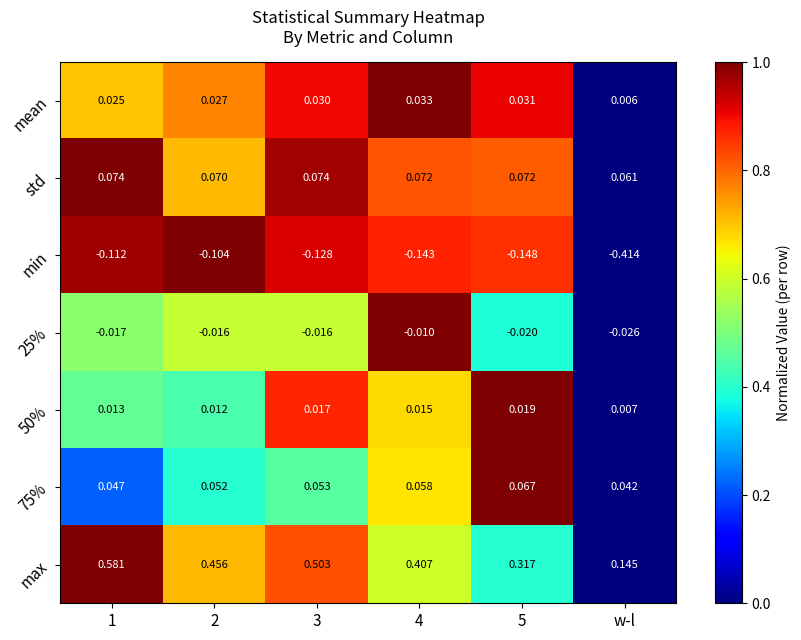

At which category does the chart reach its minimum across all series?

w-l